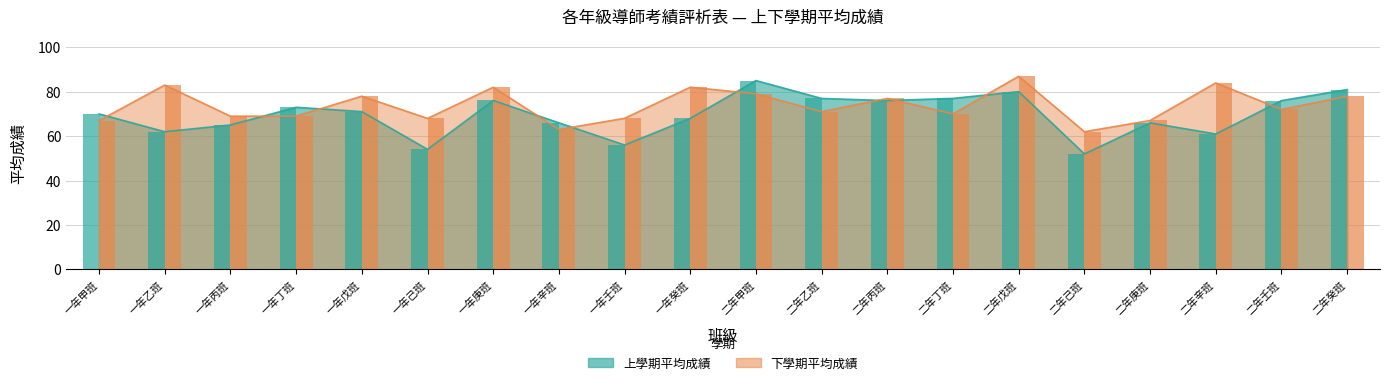

What position from the right is 二年庚班?

4